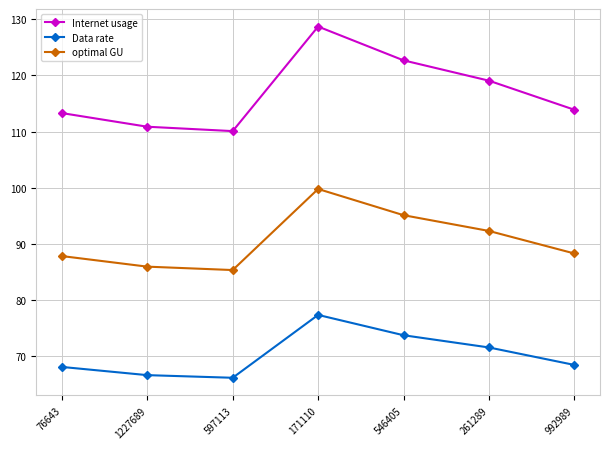

Rank the series at 76643 from lowest to highest value.

Data rate, optimal GU, Internet usage